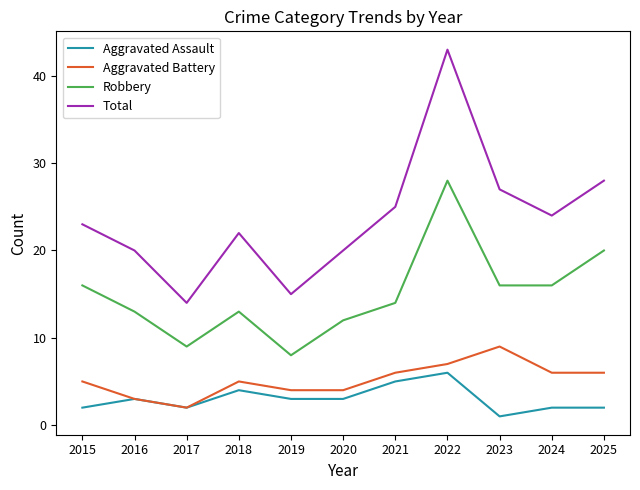

What is the difference between the second highest and minimum values in the Aggravated Battery series?

5